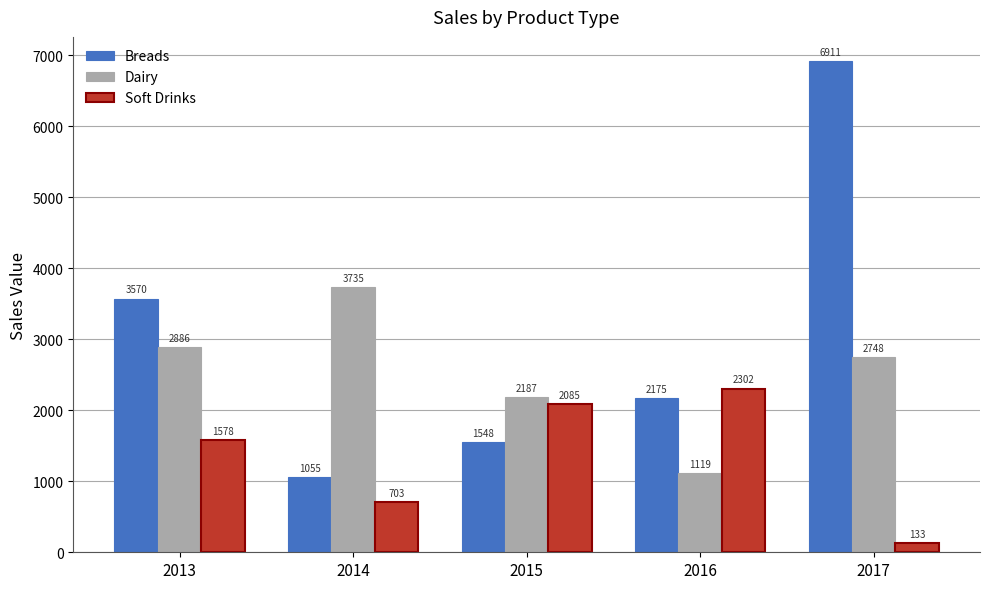

Does the chart contain stacked bars?

No